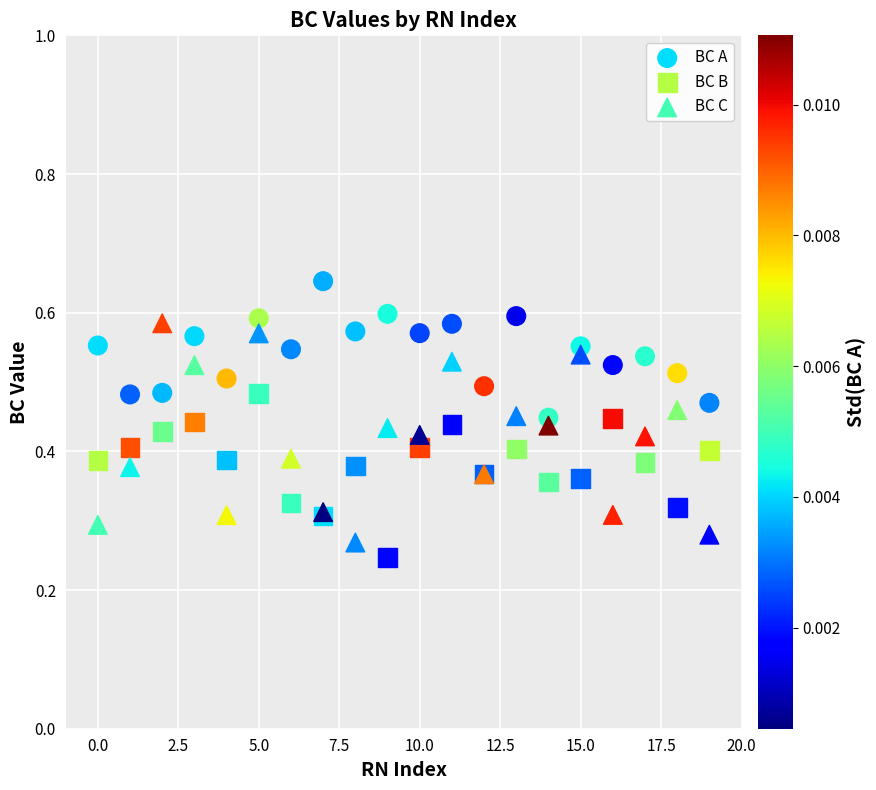

Which series has the largest Y range (max minus min)?

BC C